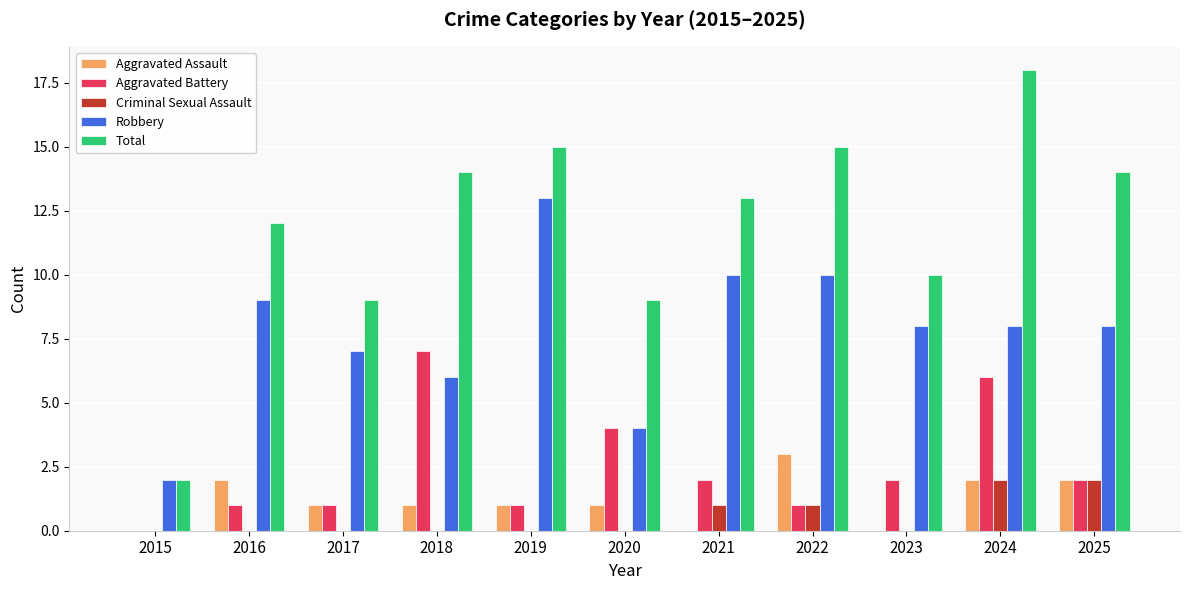

How many groups of bars are there?

11